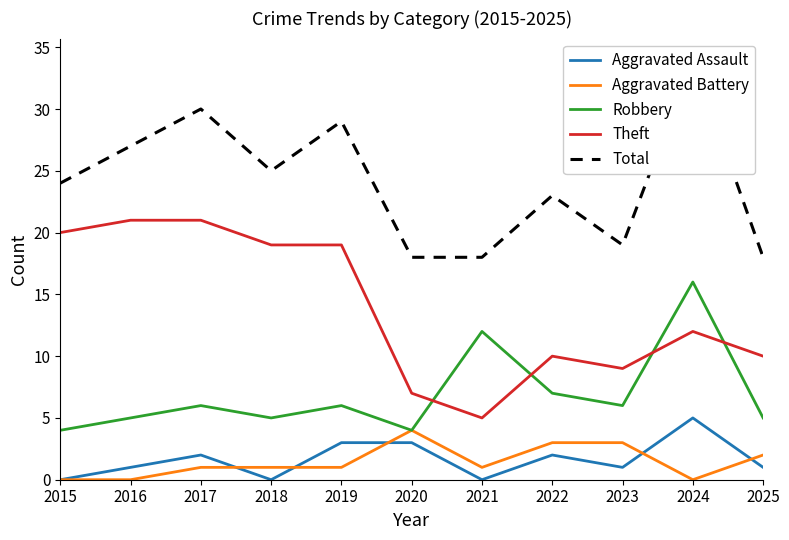

What is the value of the Total point at the 10th from the left?

34